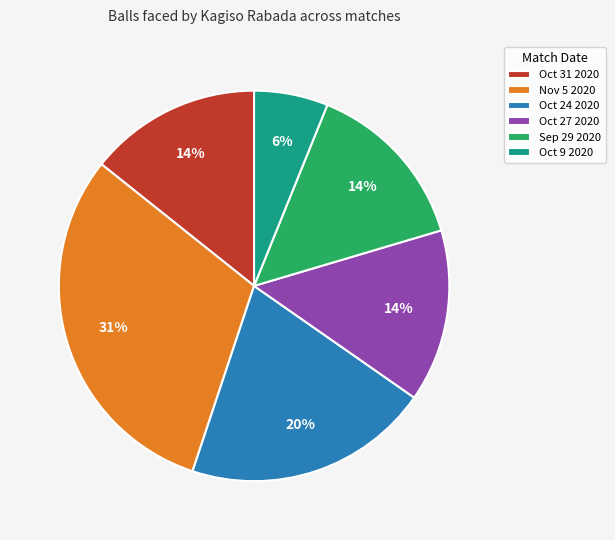

To the nearest percent, what percentage of the pie is Oct 31 2020?

14%